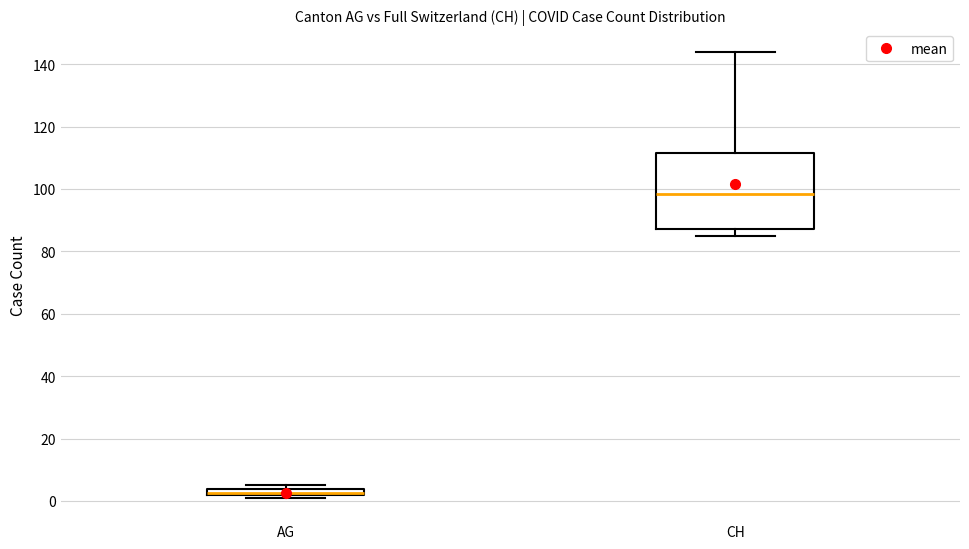

Where is the upper edge of the box for AG on the y-axis? The values are not printed on the chart, so give them approximately, as read against the axis.

4